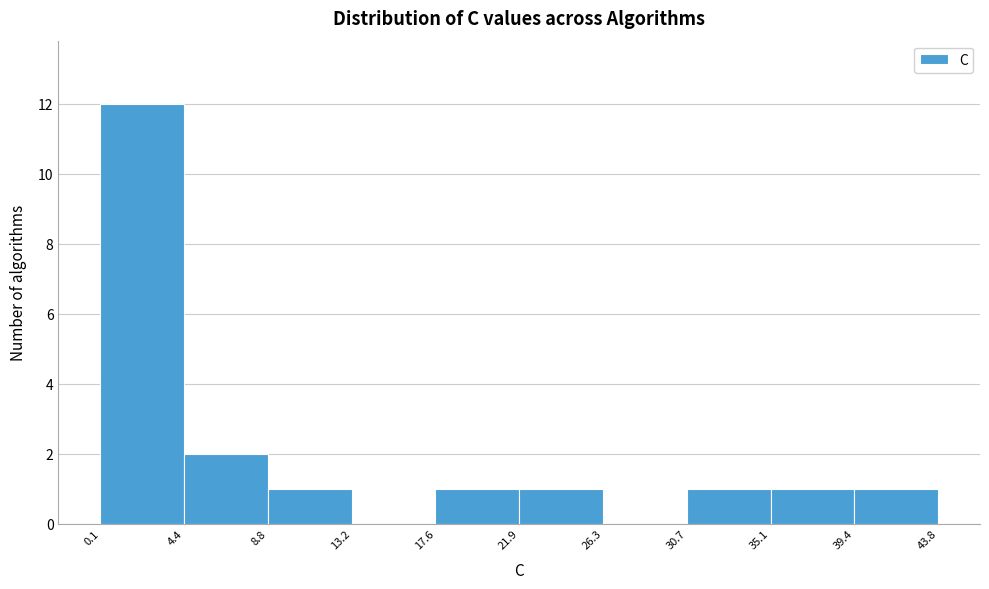

Reading left to right, list every bar in this chart as the range it spans on the x-axis followed by its height. The values are not printed on the chart, so give them approximately, as read against the axis.

0.1 to 4.4: 12
4.4 to 8.8: 2
8.8 to 13.2: 1
13.2 to 17.6: 0
17.6 to 21.9: 1
21.9 to 26.3: 1
26.3 to 30.7: 0
30.7 to 35.1: 1
35.1 to 39.4: 1
39.4 to 43.8: 1